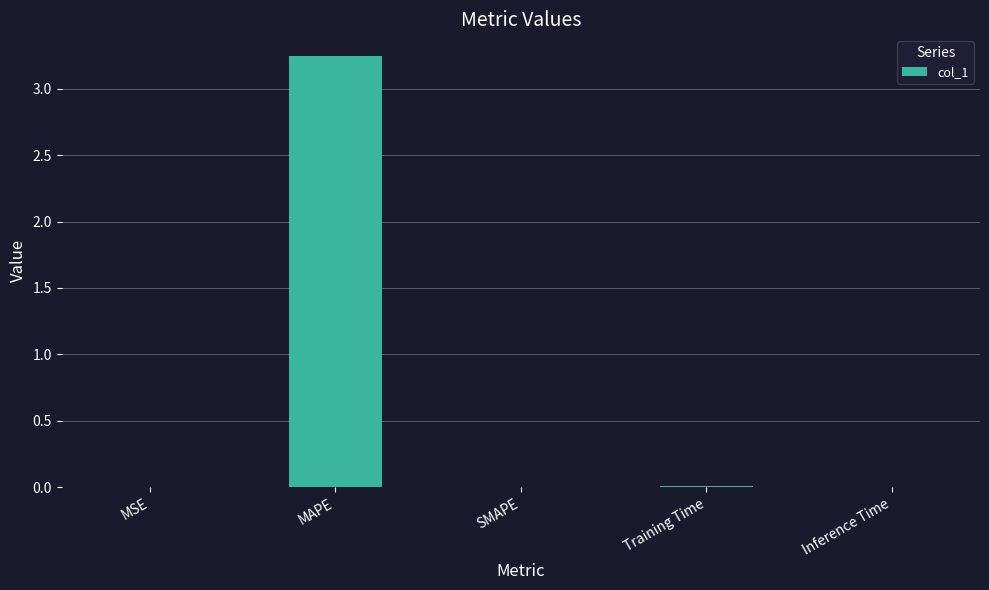

Which label corresponds to the largest value in the chart?

MAPE